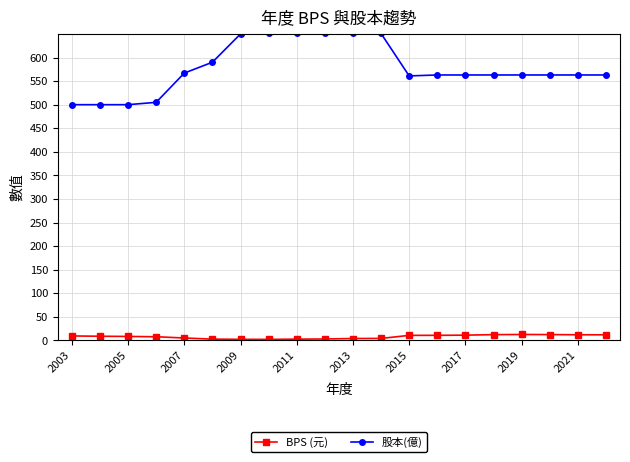

True or false: BPS (元) and 股本(億) intersect in this chart.

False